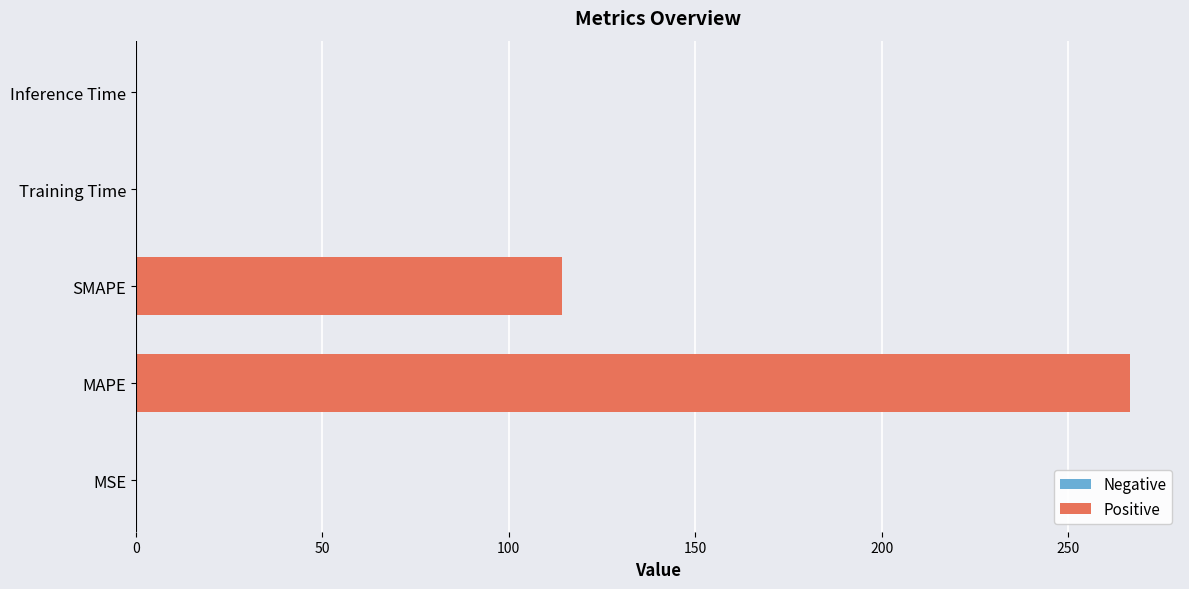

What is the greatest value displayed?

266.7